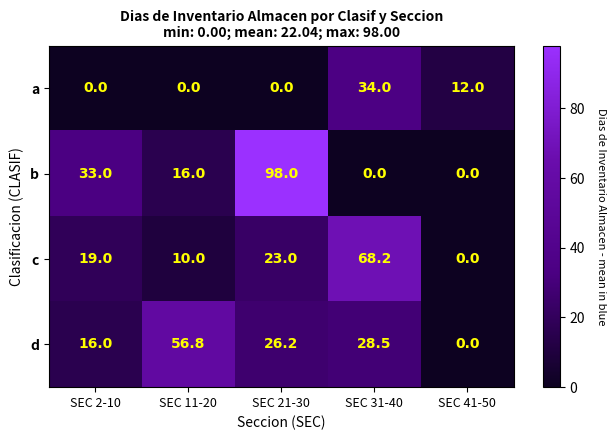

Reading right to left, what are all the values shown in this chart?

a: 12.0	34.0	0.0	0.0	0.0
b: 0.0	0.0	98.0	16.0	33.0
c: 0.0	68.2	23.0	10.0	19.0
d: 0.0	28.5	26.2	56.8	16.0